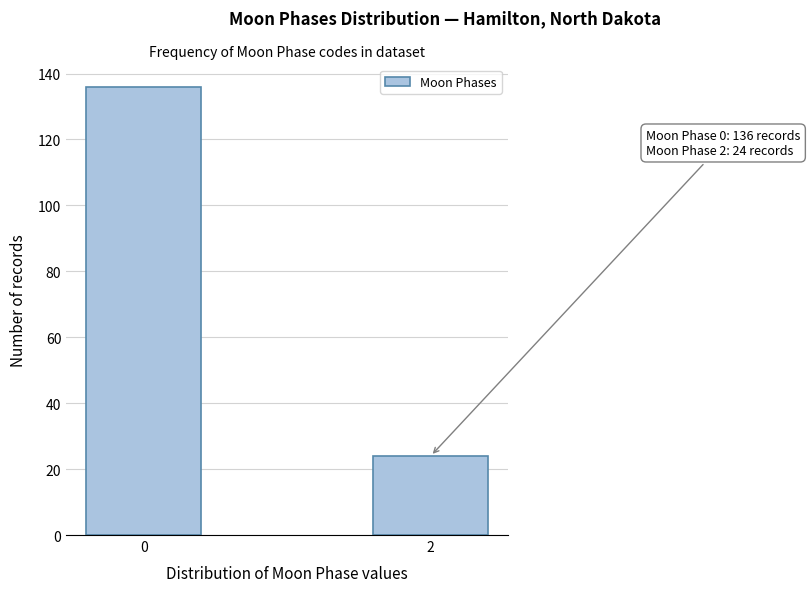

Reading left to right, list all the values displayed in this chart.

136	24